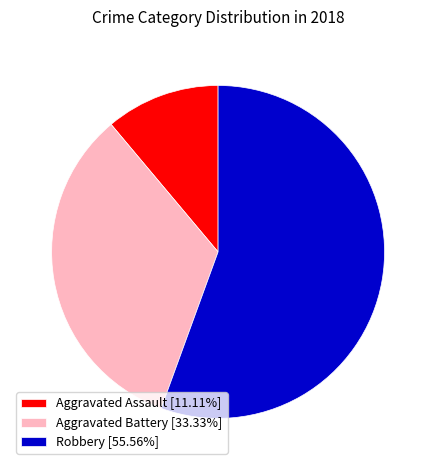

Is the sum of Robbery [55.56%] and Aggravated Assault [11.11%] greater than half?

Yes